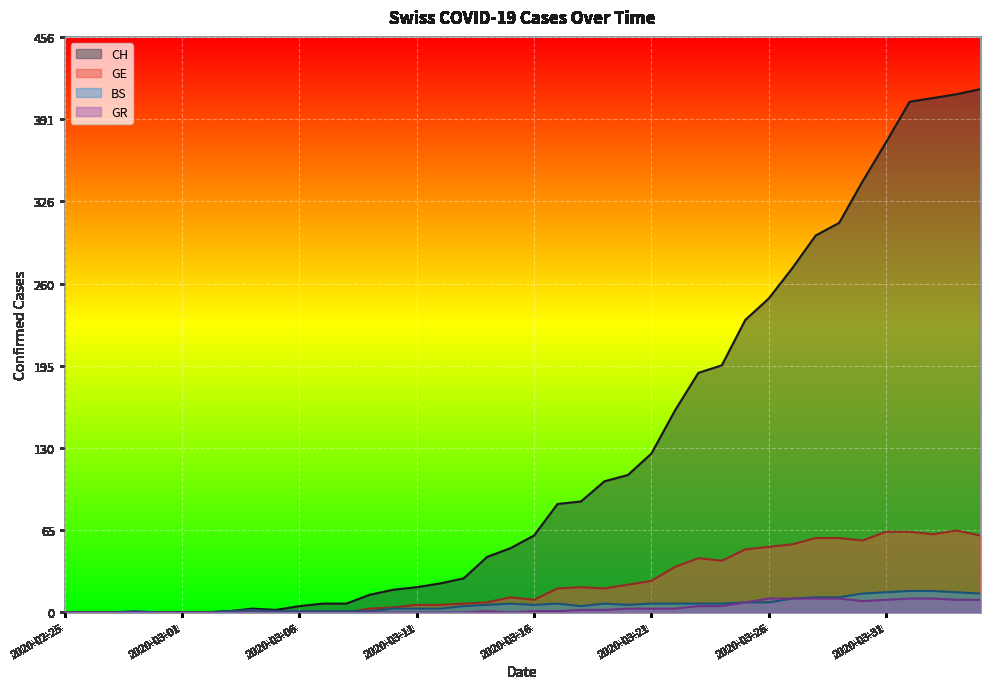

What position from the right is 2020-03-29?

7